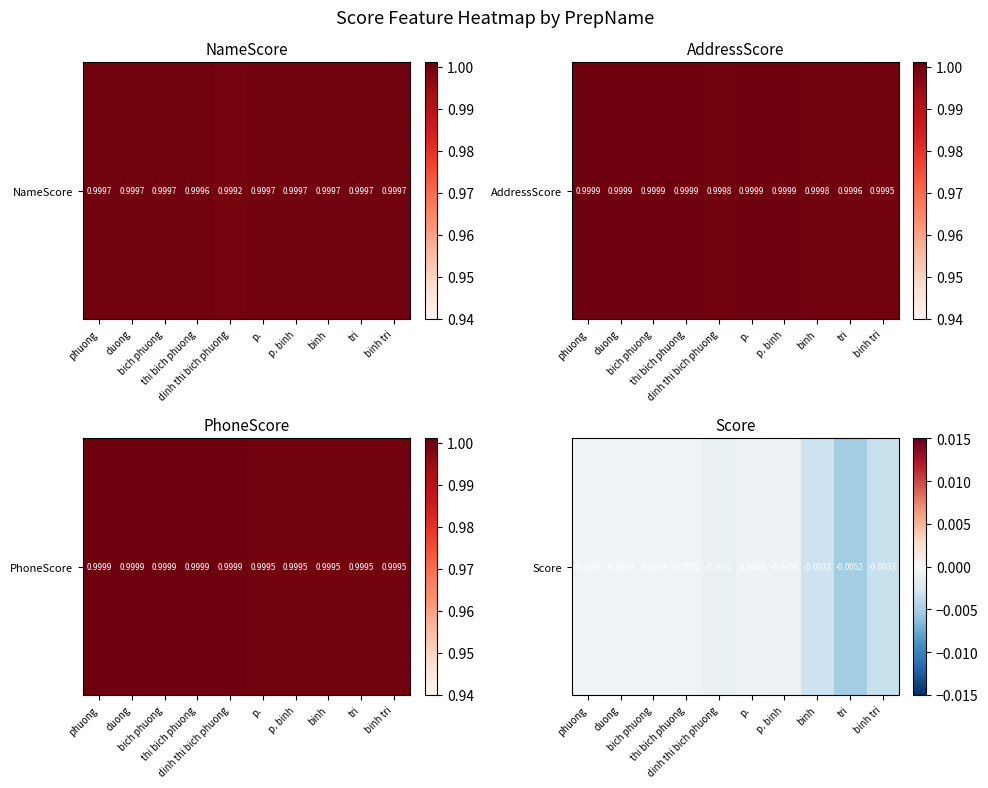

At which category does the chart reach its peak across all series?

phuong